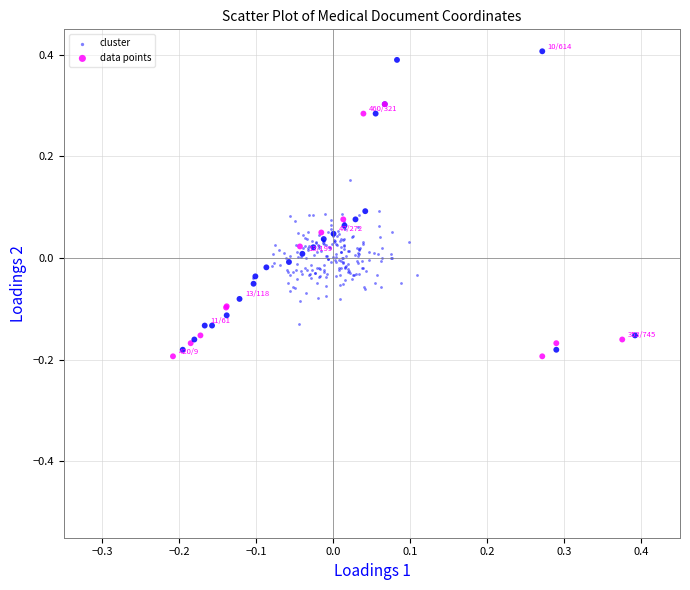

Which series has the largest Y range (max minus min)?

data points